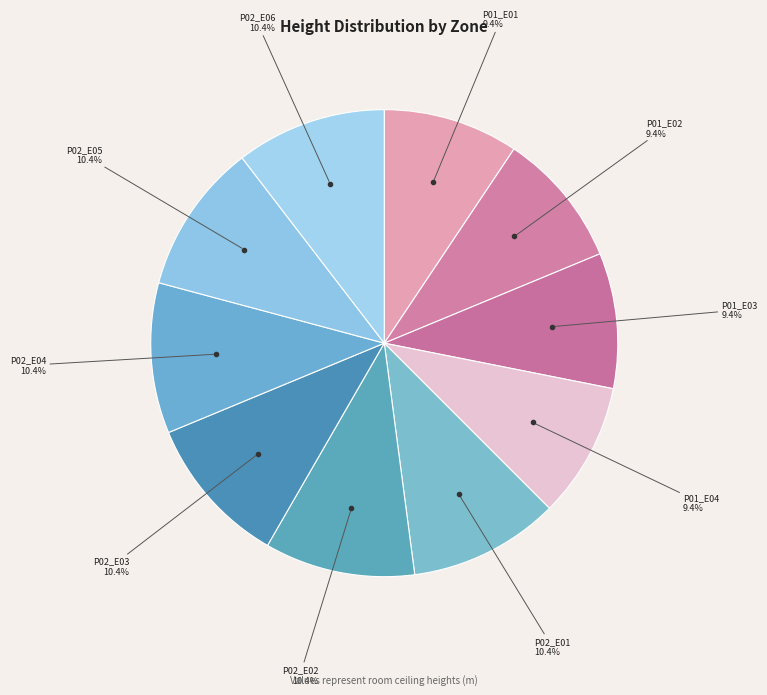

True or false: P01_E04 accounts for 9% of the total.

True